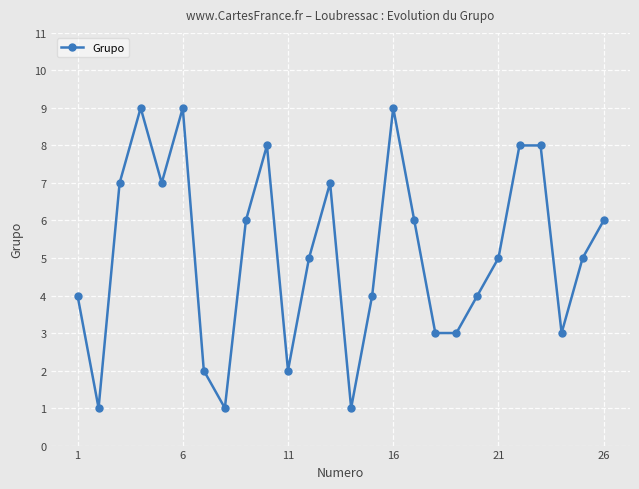

How many values are between 3 and 7?

15